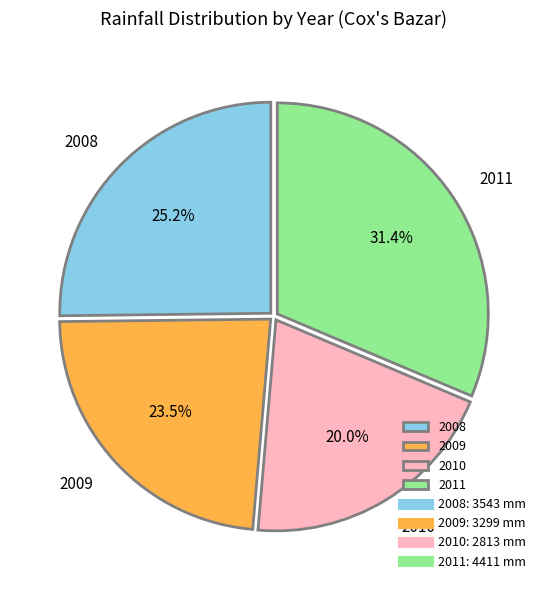

What is the smallest slice in the pie chart?

2010